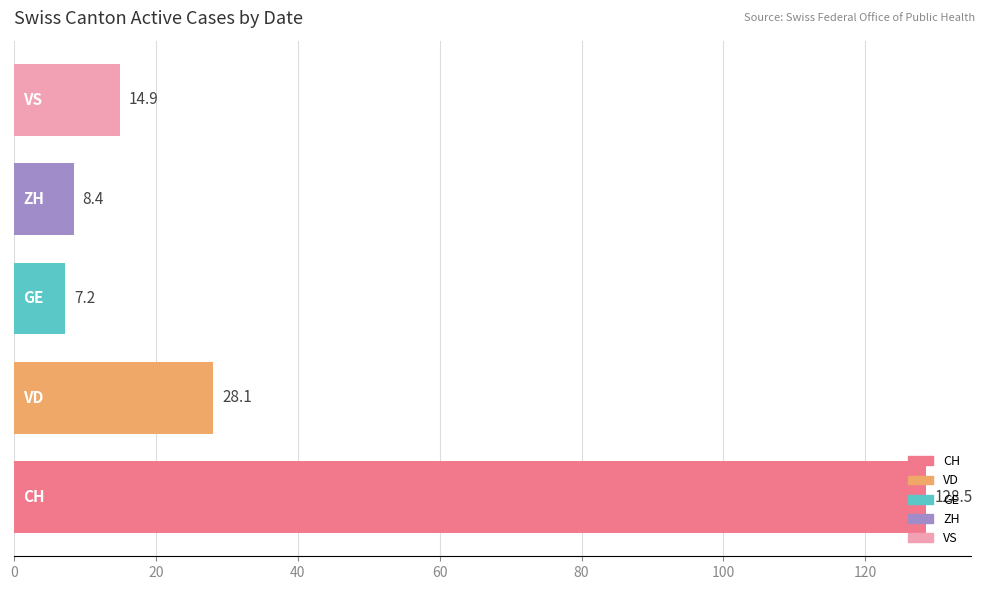

Which series has the widest spread of values?

CH